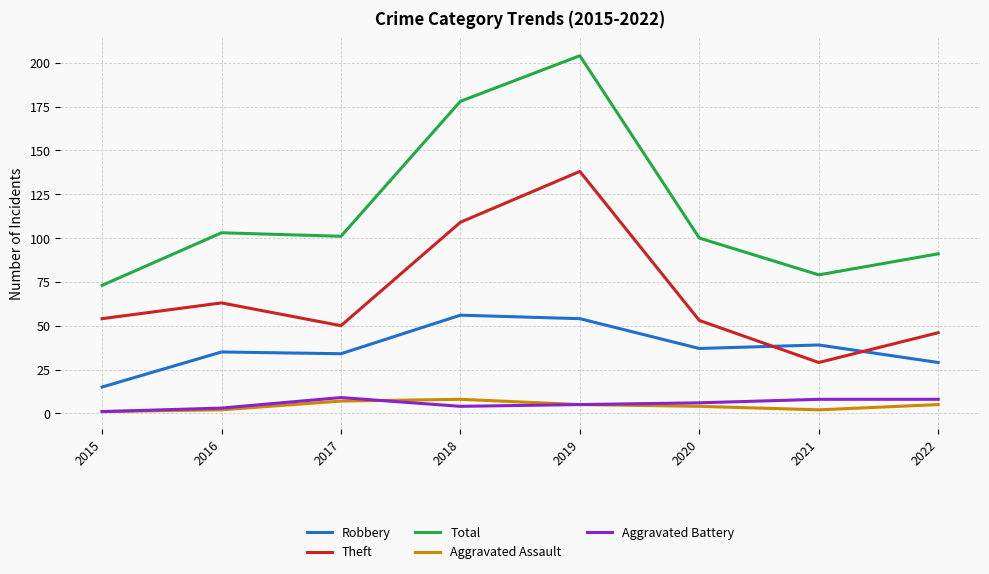

What is the difference between the Robbery values at 2021 and 2018?

17